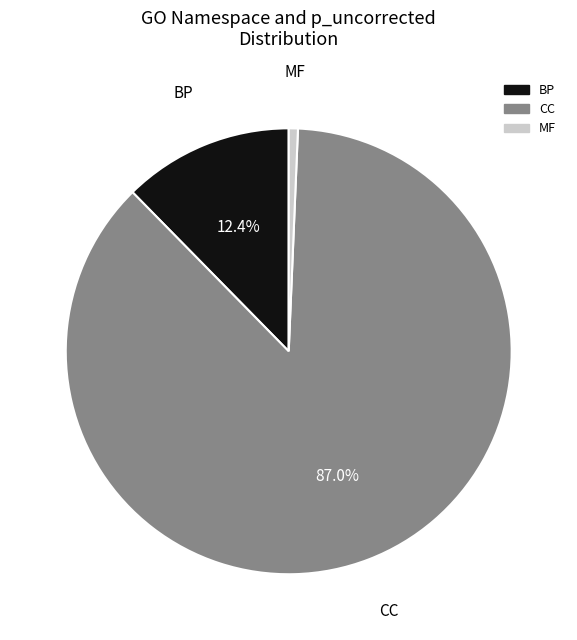

Does any single category account for the majority?

Yes